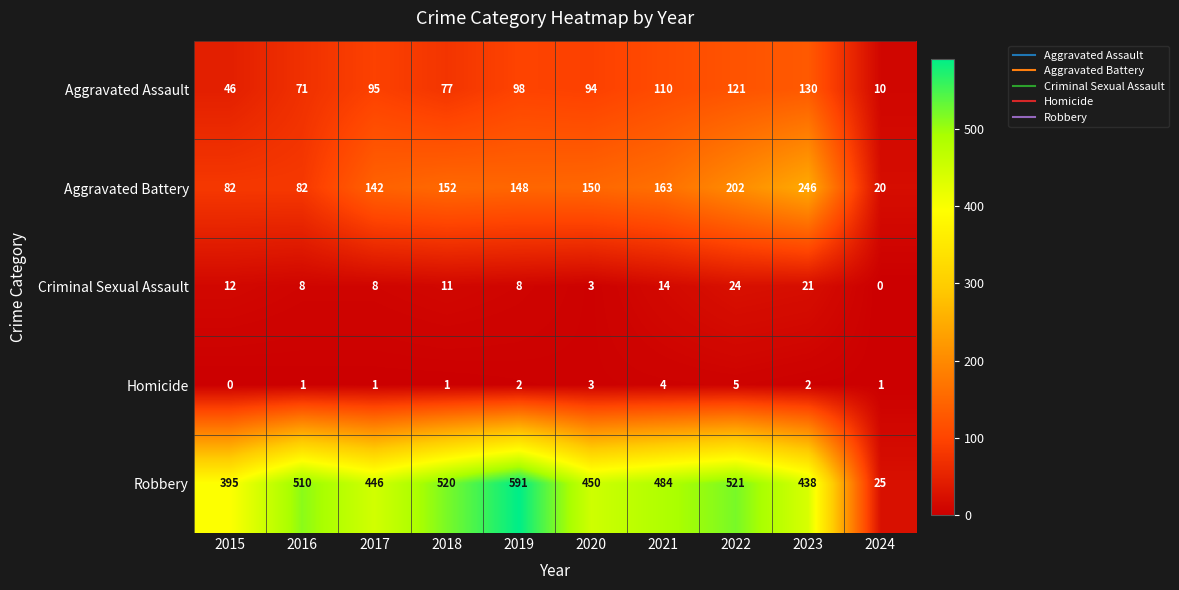

Rank the series at 2015 from lowest to highest value.

Homicide, Criminal Sexual Assault, Aggravated Assault, Aggravated Battery, Robbery